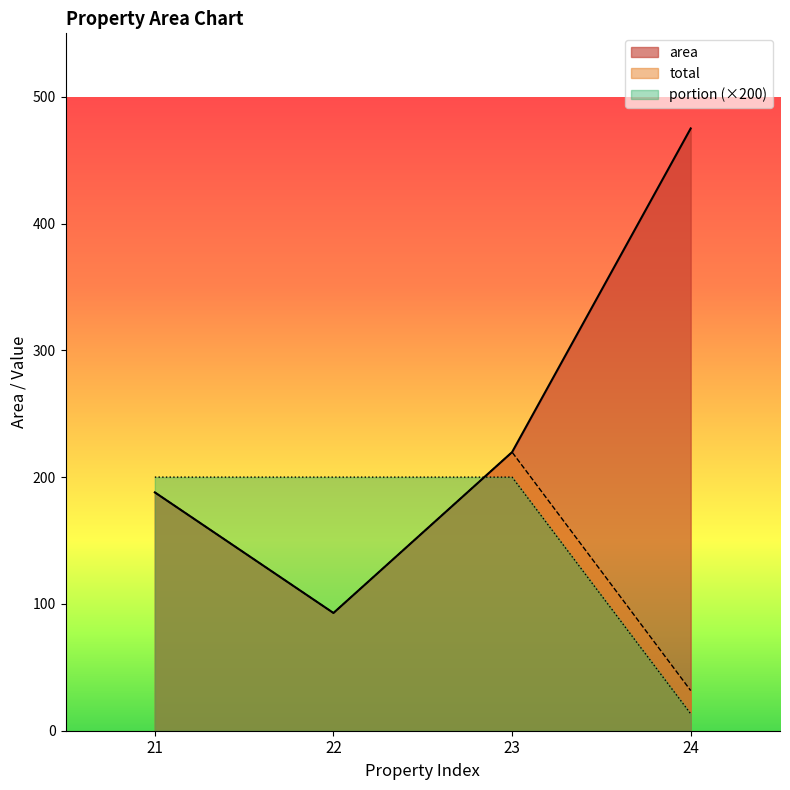

Where is total nearest to the value 125?

22